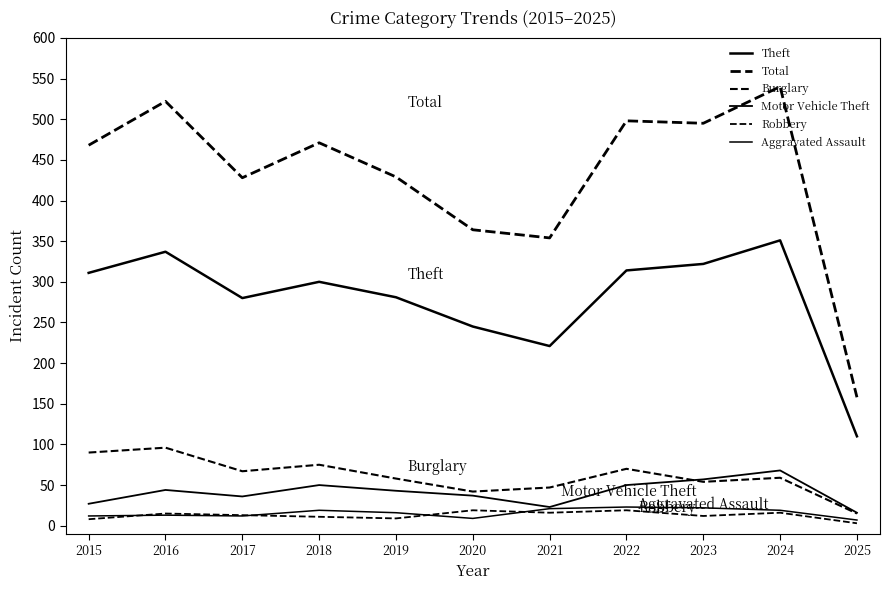

Does the chart have visible grid lines?

No